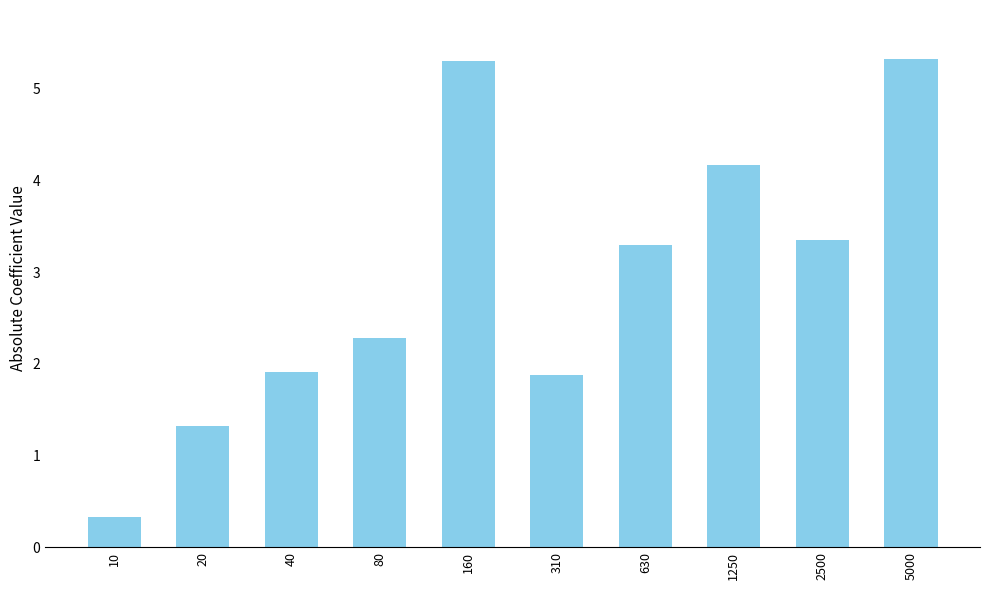

What is the sum of all values?

29.2